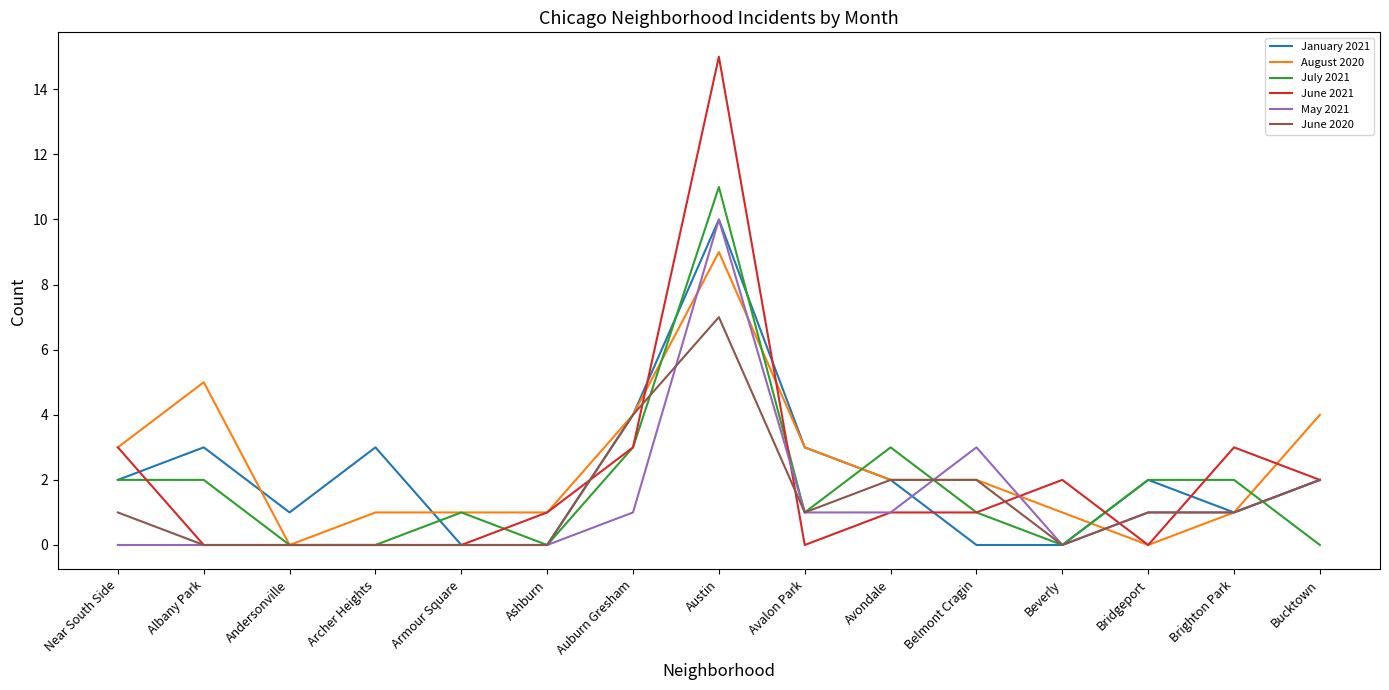

What position from the right is Beverly?

4